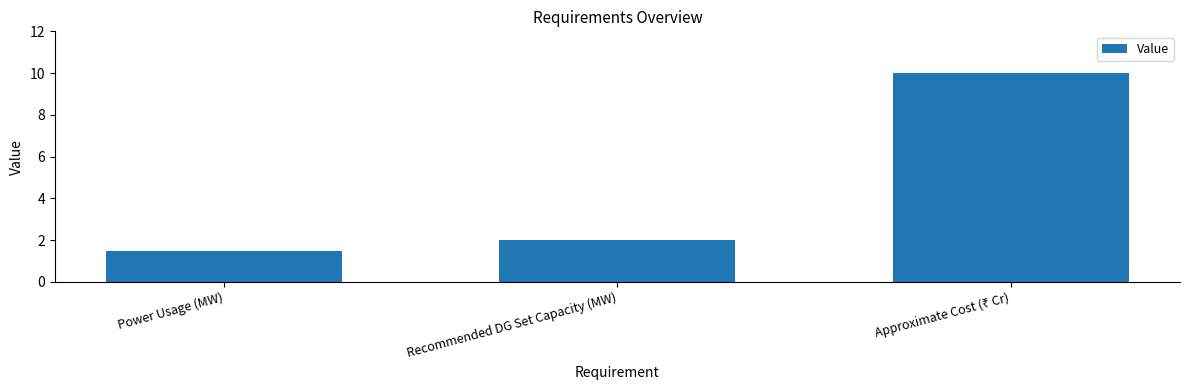

Reading left to right, list all the values displayed in this chart.

1.5	2.0	10.0